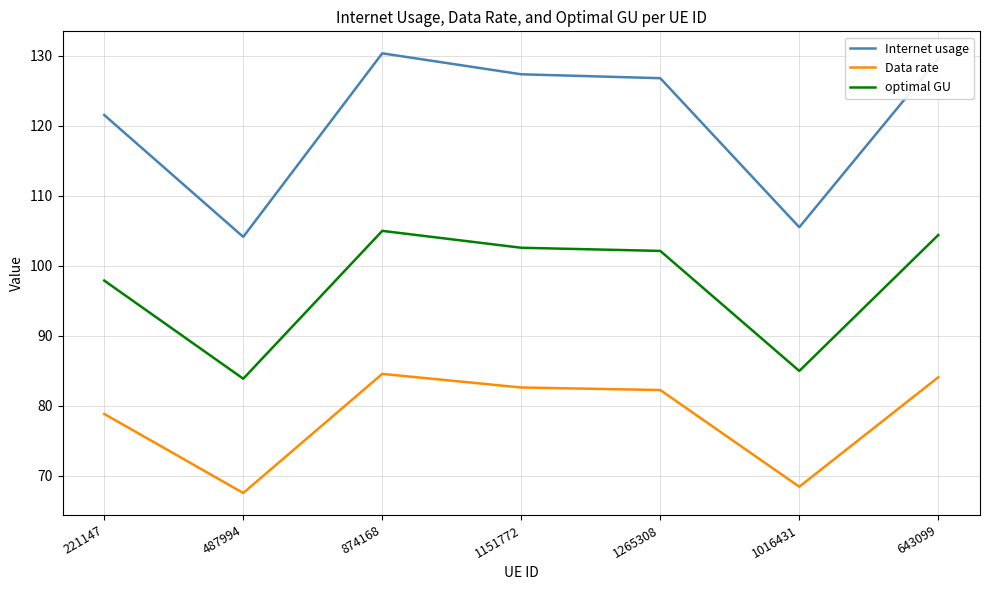

How many lines are shown in the chart?

3